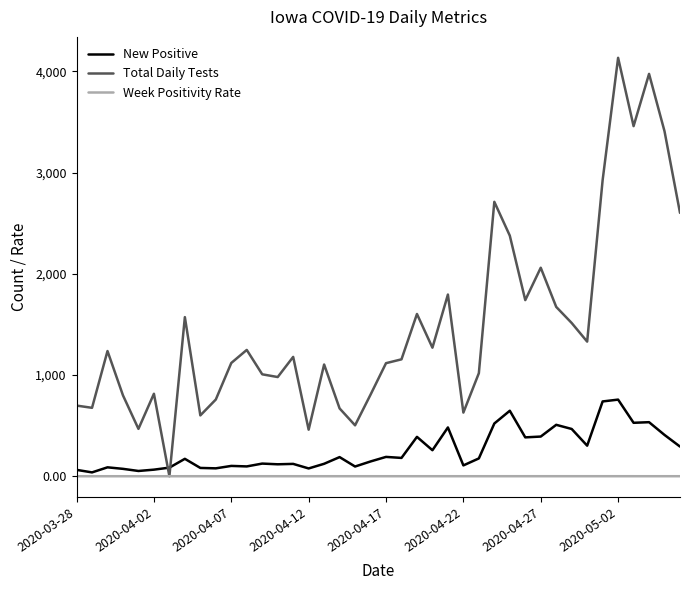

Which series has the largest range (max minus min)?

Total Daily Tests